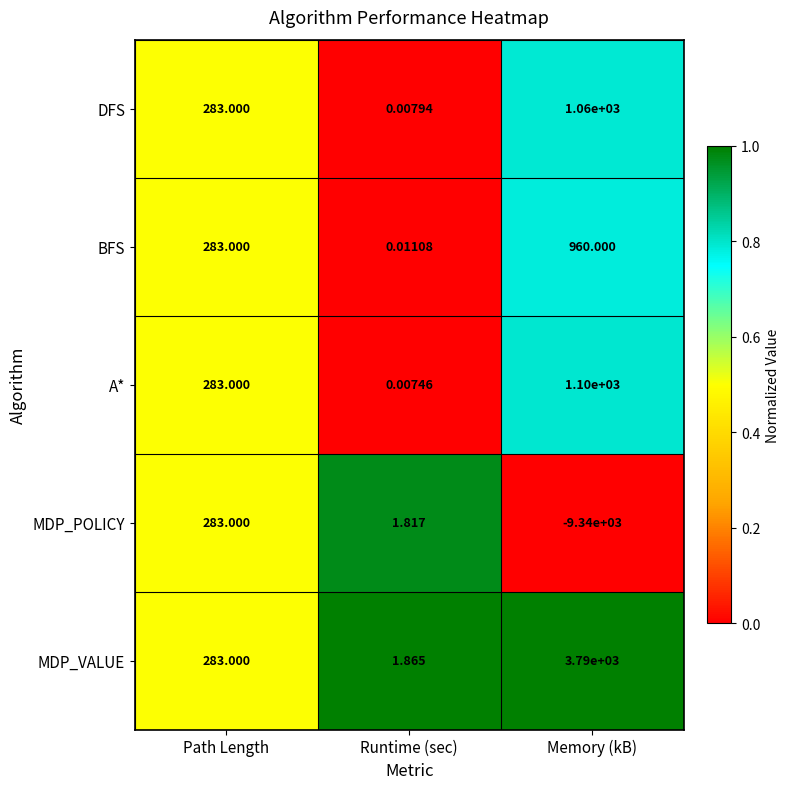

List the labels in order of DFS value, smallest first.

Runtime (sec), Path Length, Memory (kB)